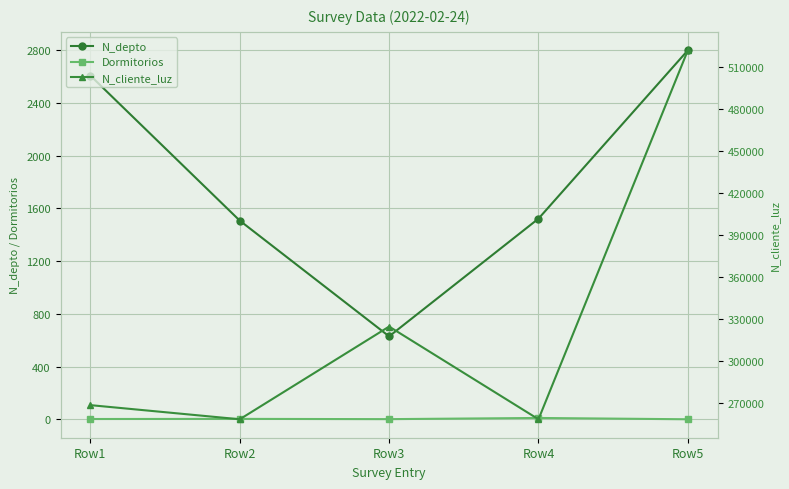

Is it true that N_depto equals 2608 at Row1?

True